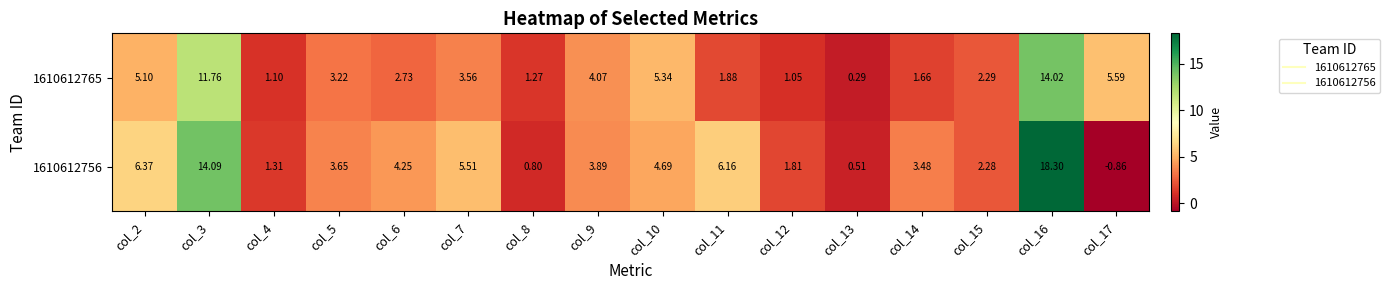

Is the value of 1610612765 at col_17 greater than the value of 1610612756 at col_6?

Yes